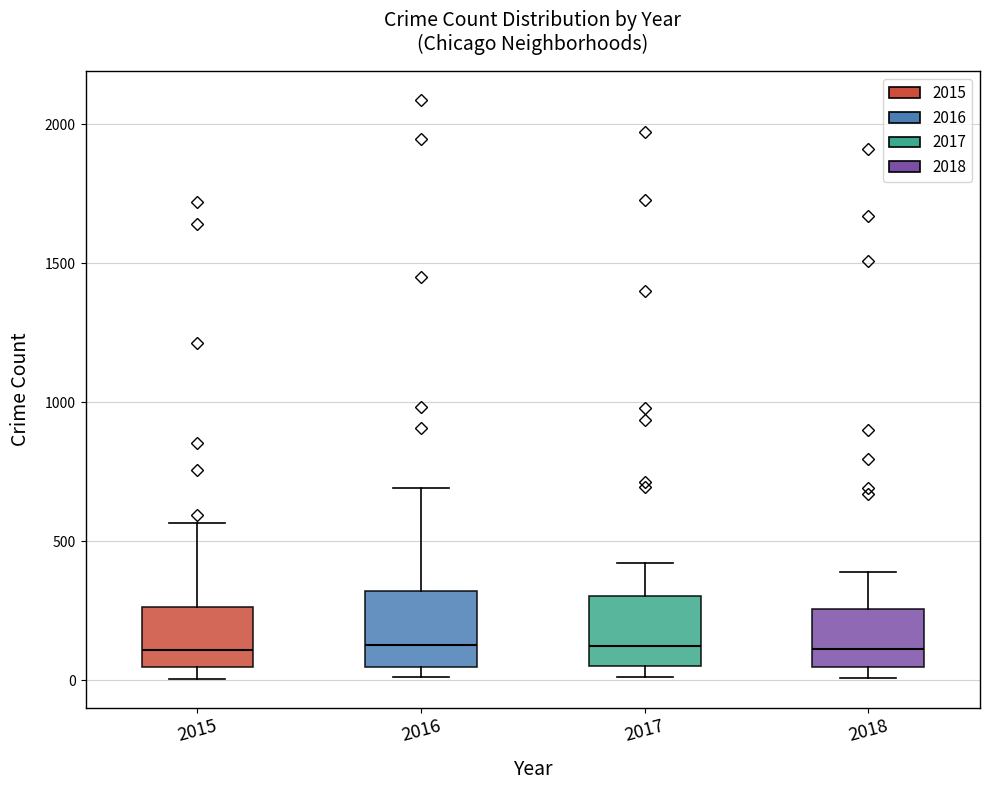

Reading left to right, read every box against the y-axis: the position of its median line, the range the box covers, and the ends of its whiskers. The values are not printed on the chart, so give them approximately, as read against the axis.

2015: median 100, box 50 to 250, whiskers 0 to 550
2016: median 150, box 50 to 300, whiskers 0 to 700
2017: median 100, box 50 to 300, whiskers 0 to 400
2018: median 100, box 50 to 250, whiskers 0 to 400